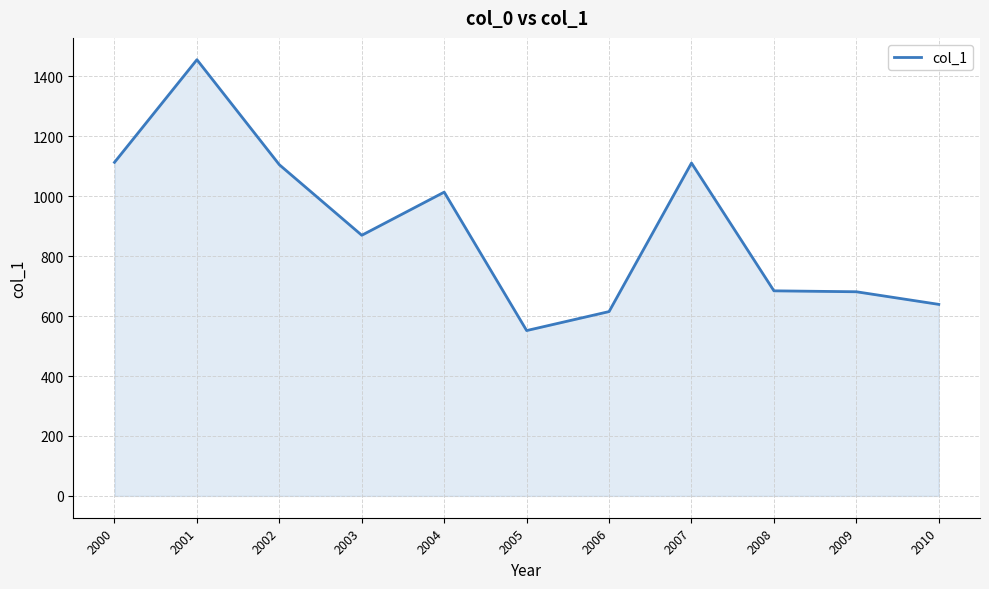

What is the sum of all values?

9840.5